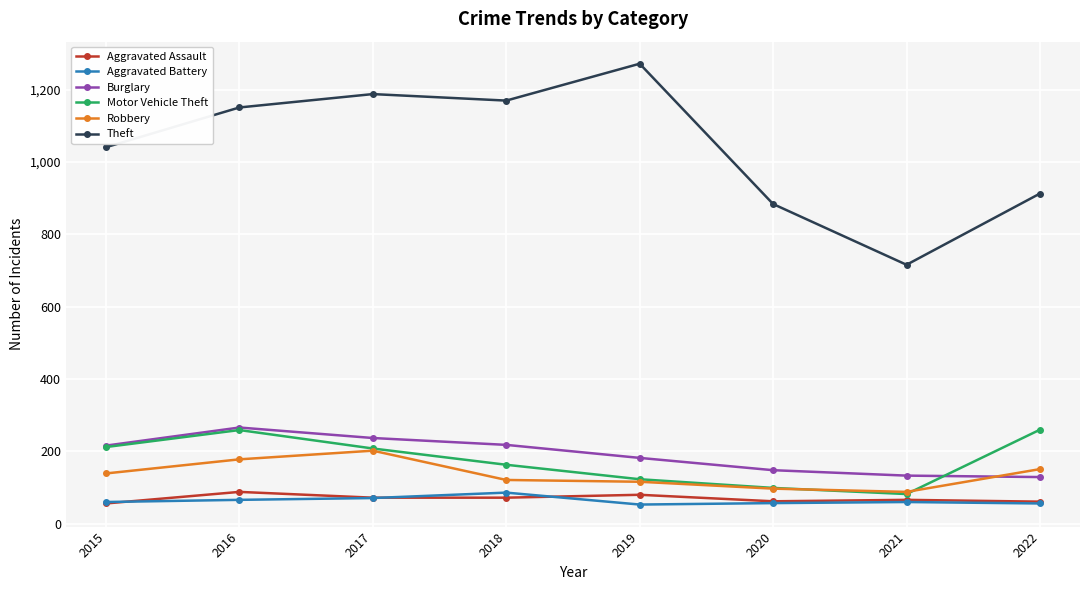

True or false: Robbery has more than 2 points higher than both neighbors.

False